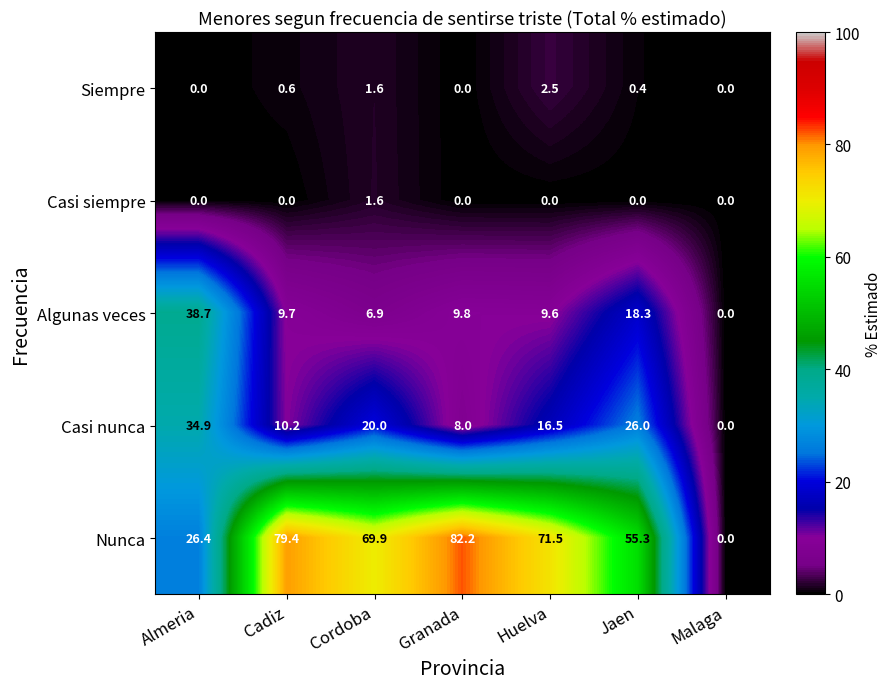

Count the number of data series in this chart.

5